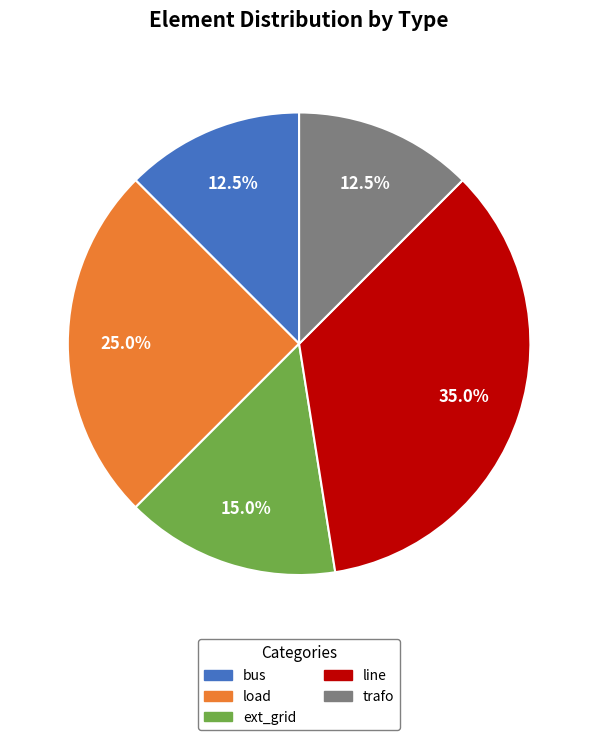

Approximately how many times larger is the value at ext_grid compared to bus?

1.2